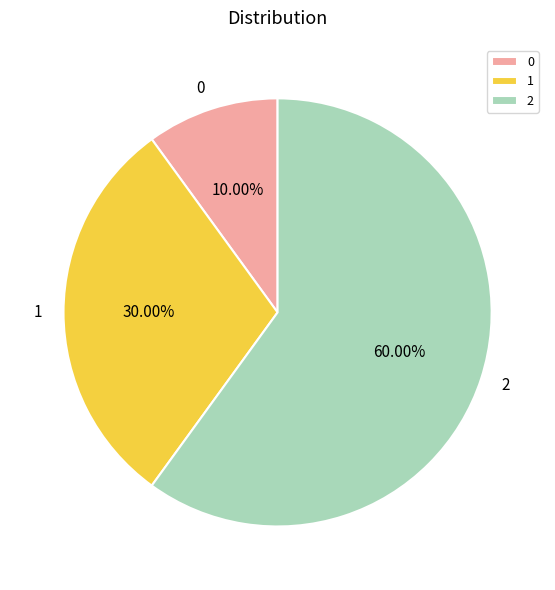

What is the ratio of the value at 1 to the value at 0?

3.0